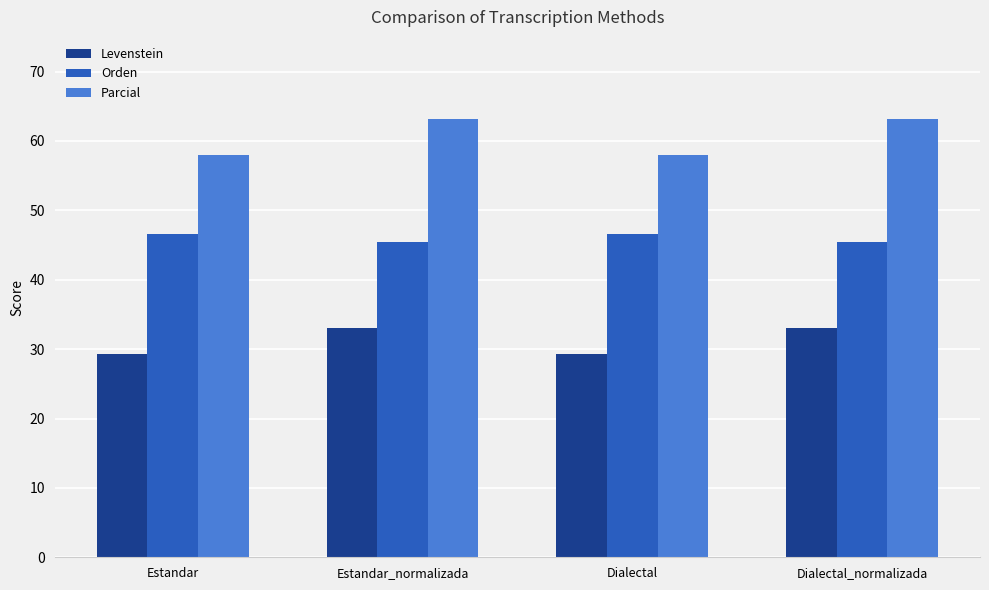

What is the highest value of the Orden series?

46.5